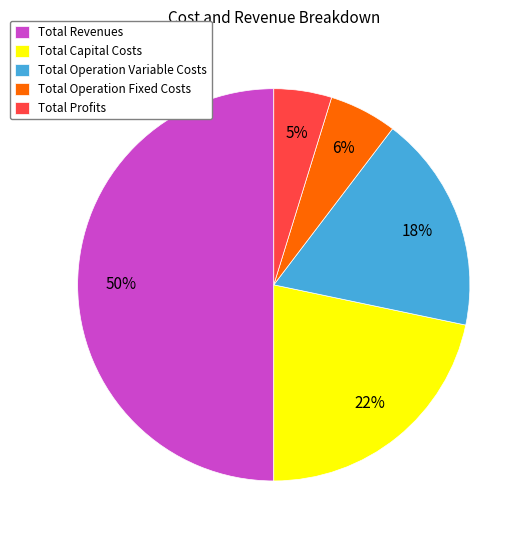

The Total Revenues slice represents 60% of the pie. True or false?

False